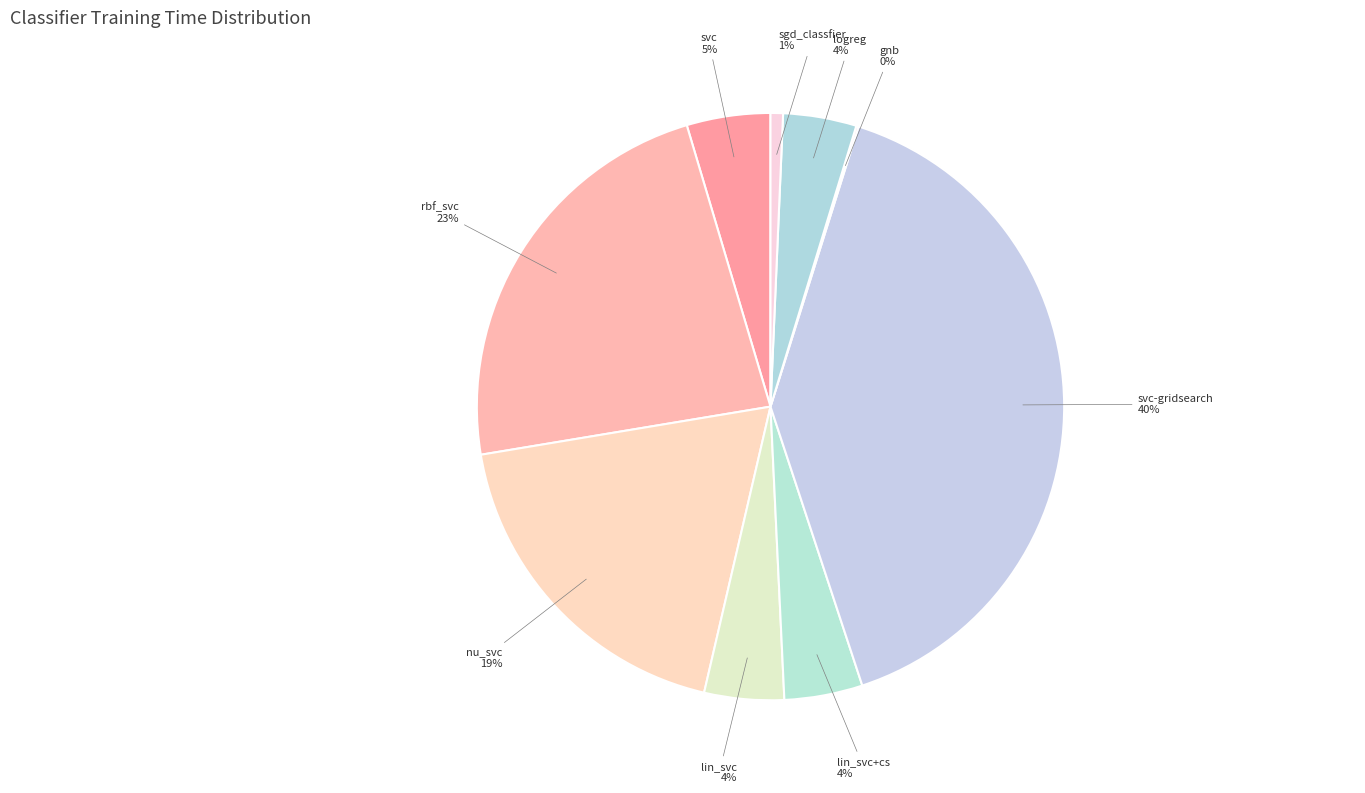

Does any single category account for the majority?

No